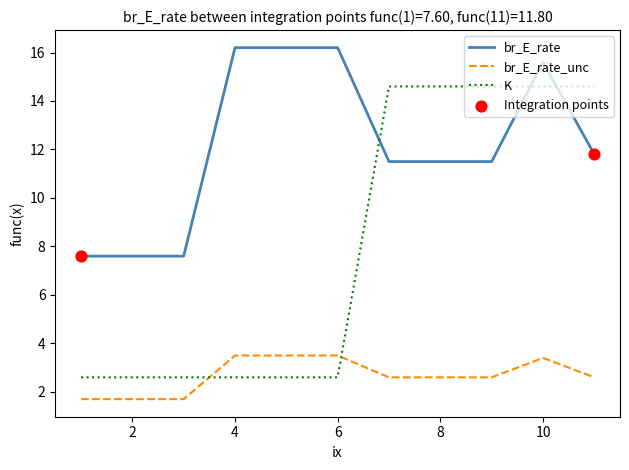

At how many categories does at least one series exceed 2?

11